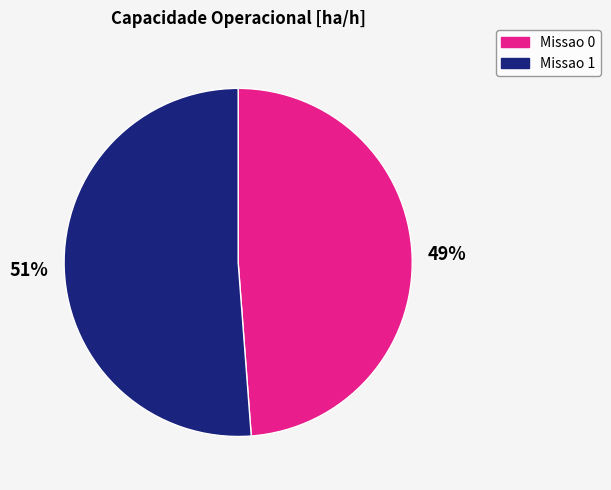

To the nearest percent, what is the difference between the largest and smallest slice percentages?

2%